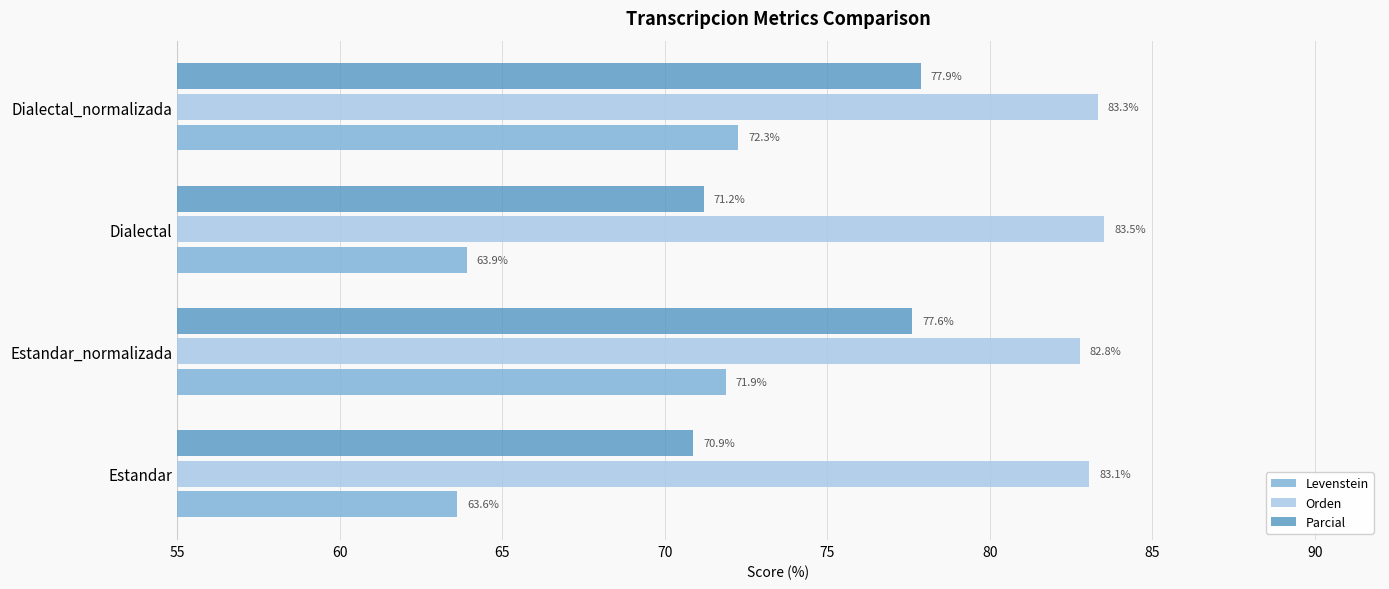

What is the sum of the Levenstein values at Estandar_normalizada and Estandar?

135.5